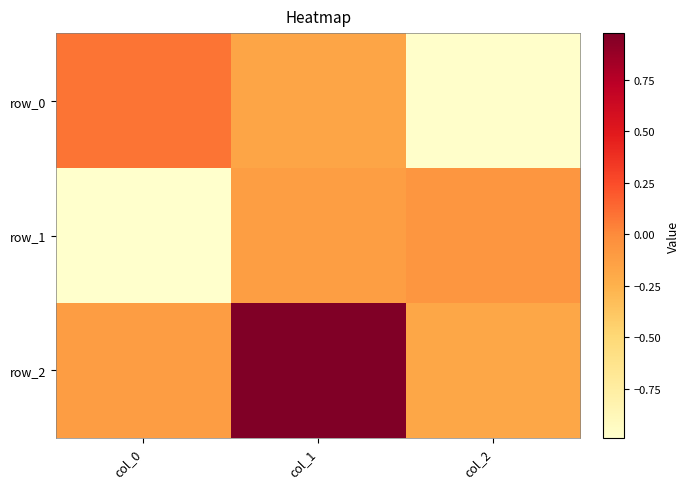

Rank the categories by row_1 value from lowest to highest.

col_0, col_1, col_2